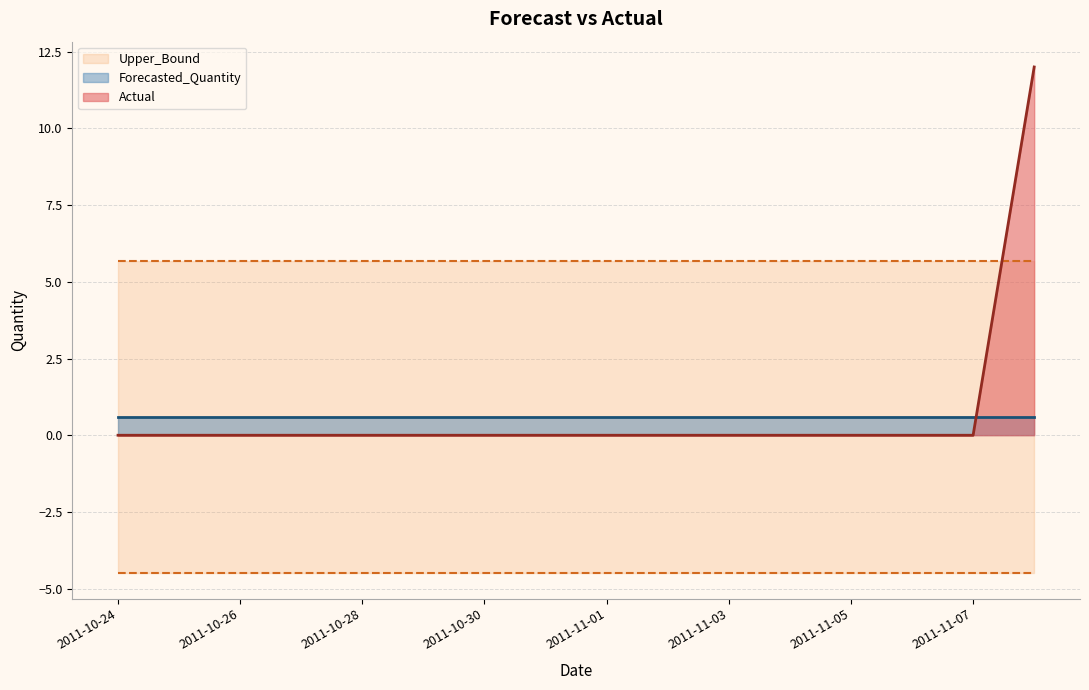

Which series has the widest spread of values?

Actual